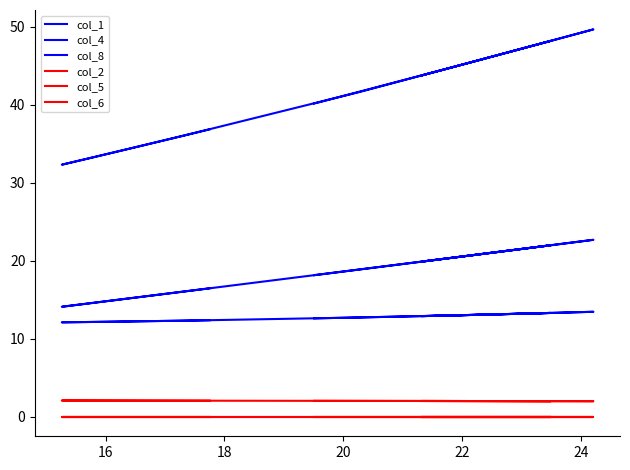

Is the value of col_1 at 13 greater than the value of col_5 at 26?

Yes